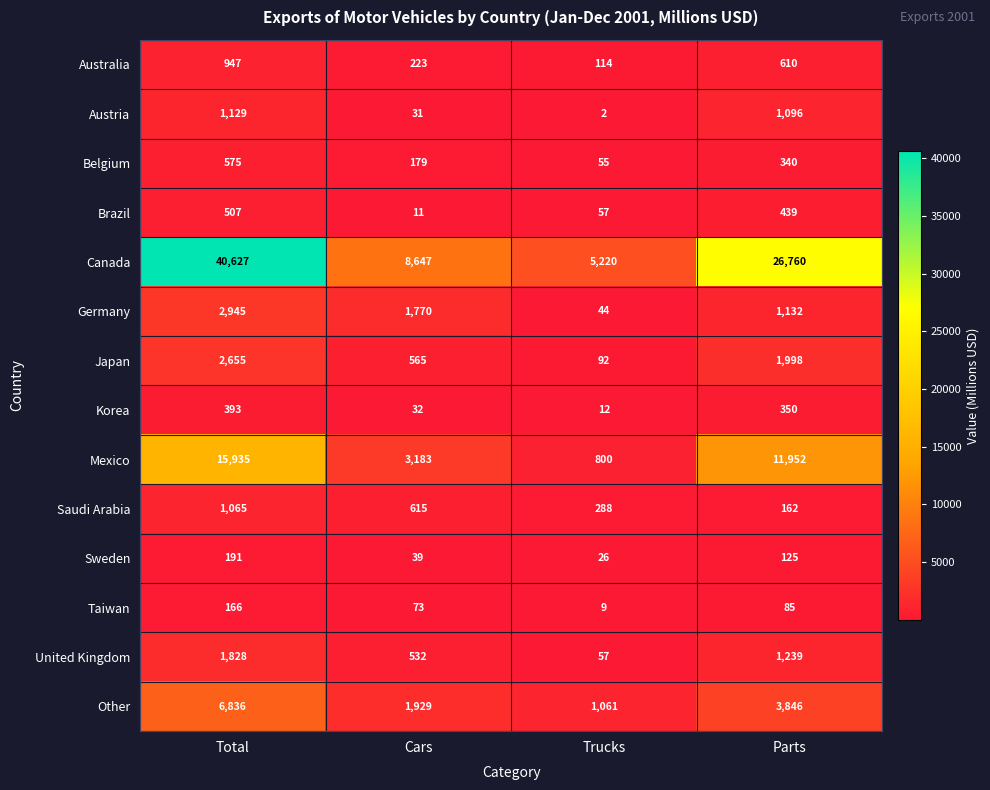

How many Mexico values are between 3183 and 15935?

3